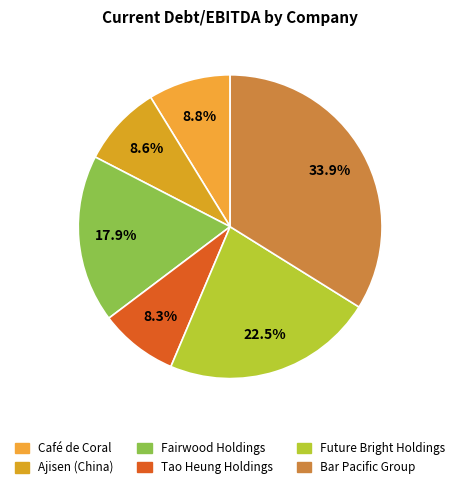

Is there any slice that represents more than half of the pie?

No